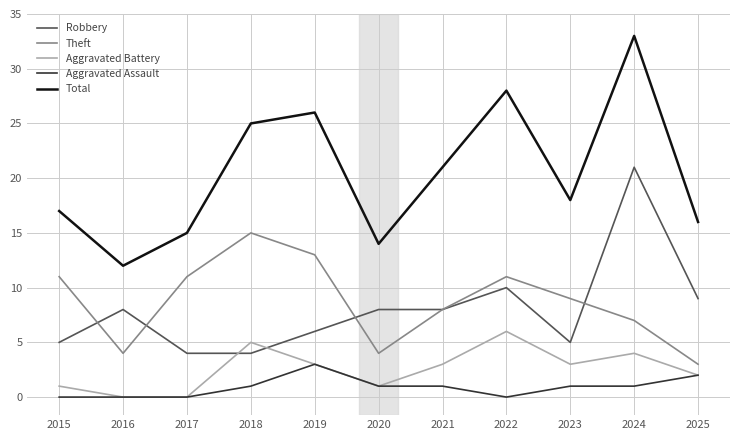

Is it true that Aggravated Battery equals 1 at 2024?

False